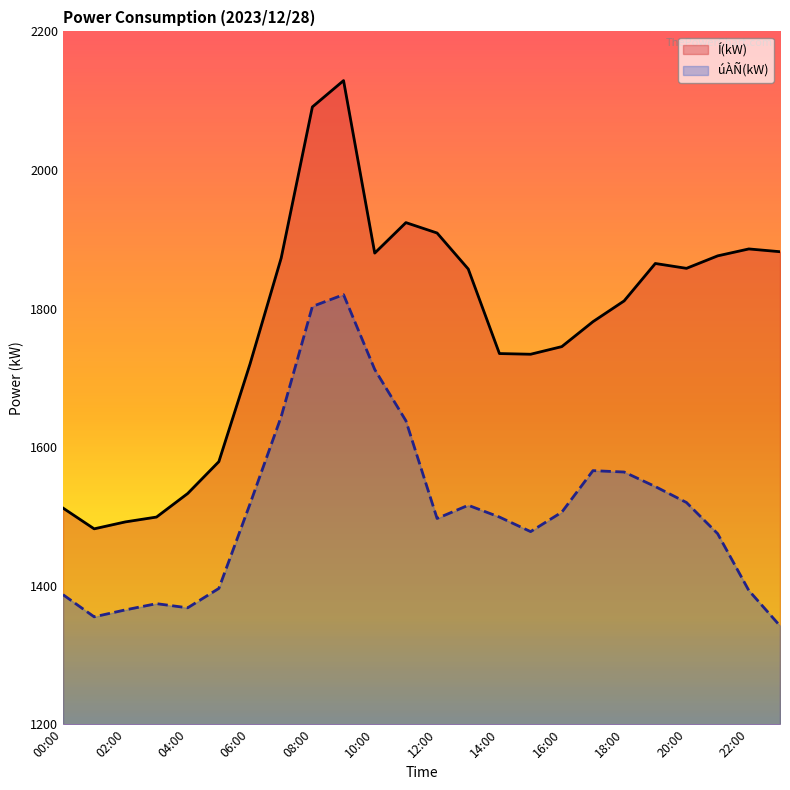

What is the difference between the maximum and minimum values in the Í(kW) series?

647